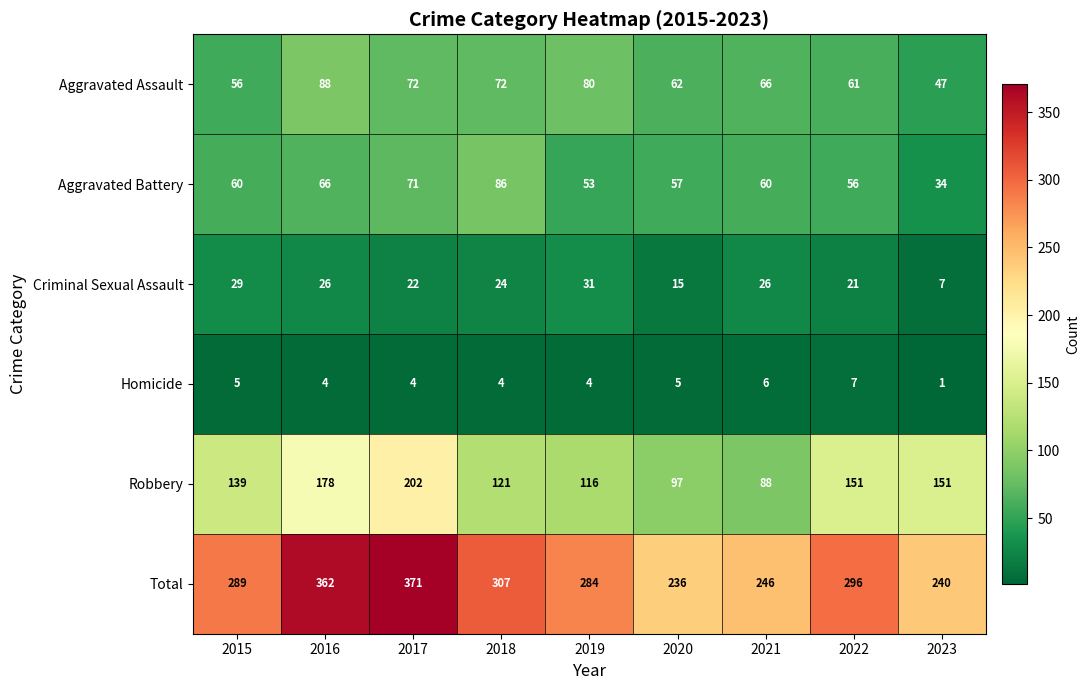

What is the total value across all series at 2017?

742